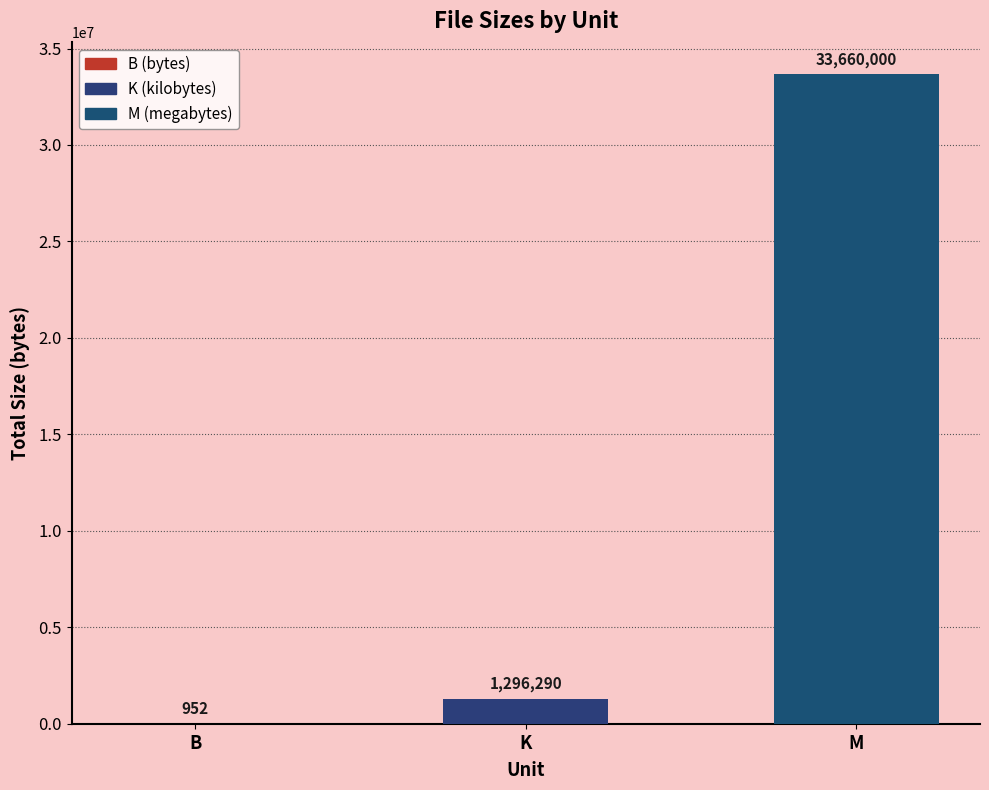

What is the greatest value displayed?

33660000